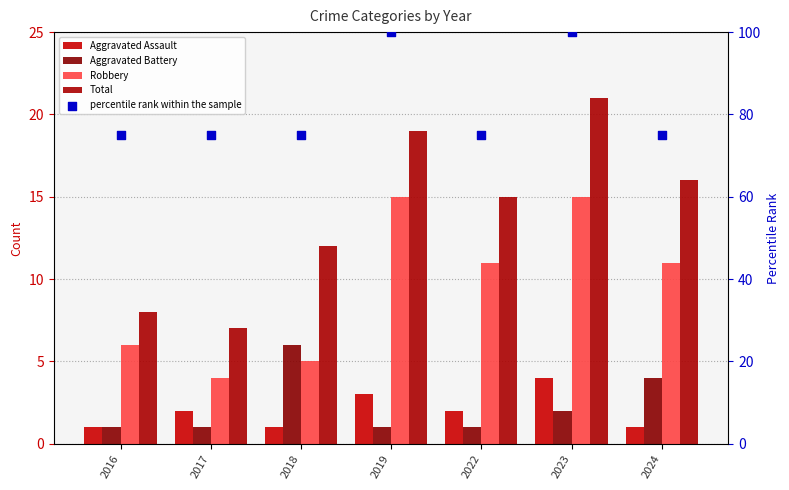

What is the total value across all series at 2016?

91